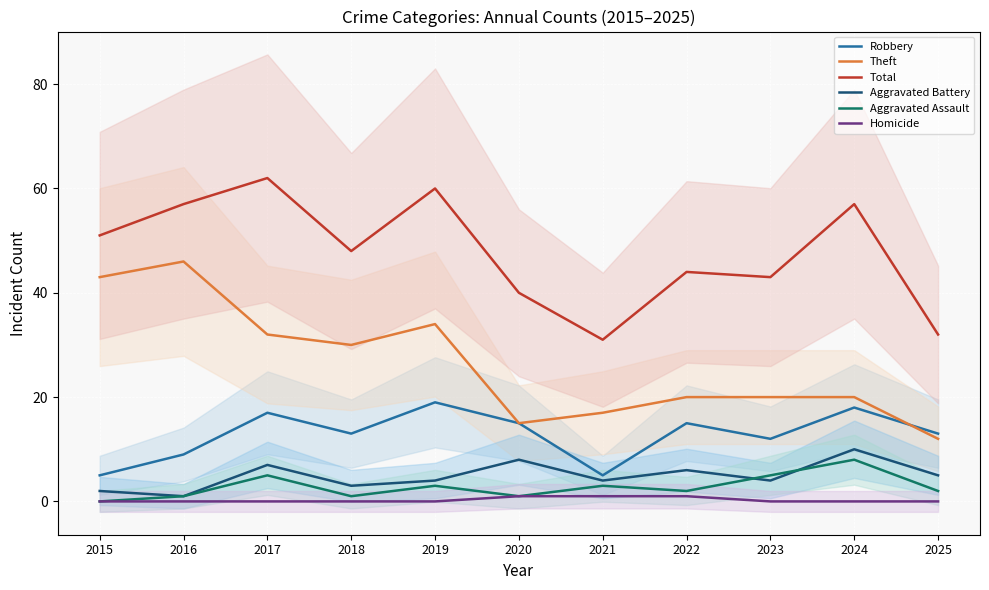

Is it true that Total equals 33 at 2018?

False